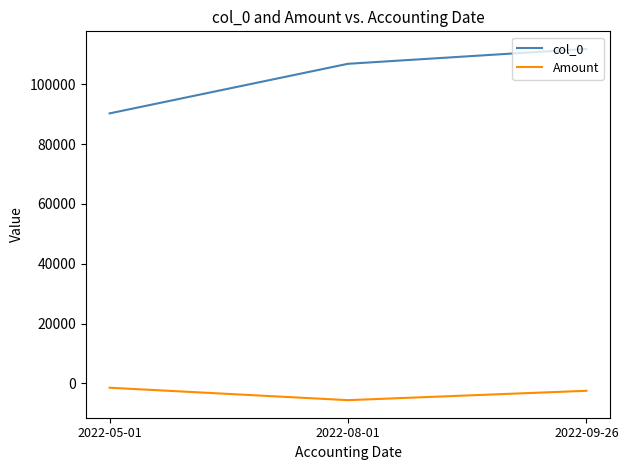

Which category has the lowest value in the Amount series?

2022-08-01